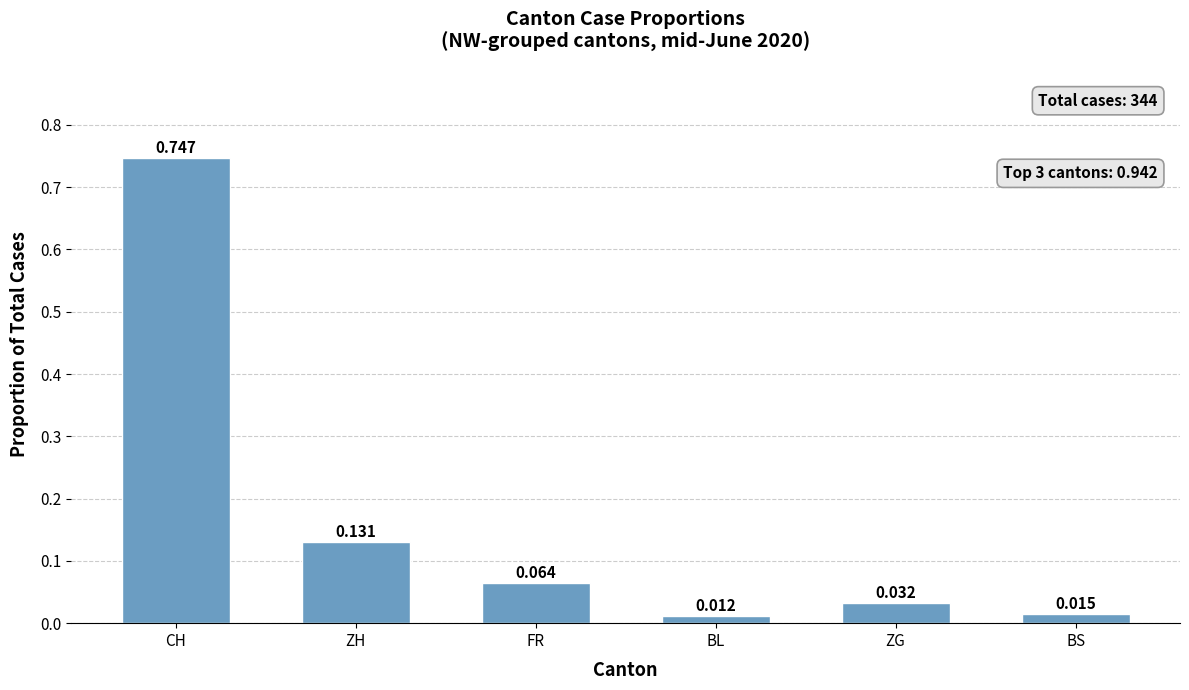

Between ZH and CH, which is larger?

CH